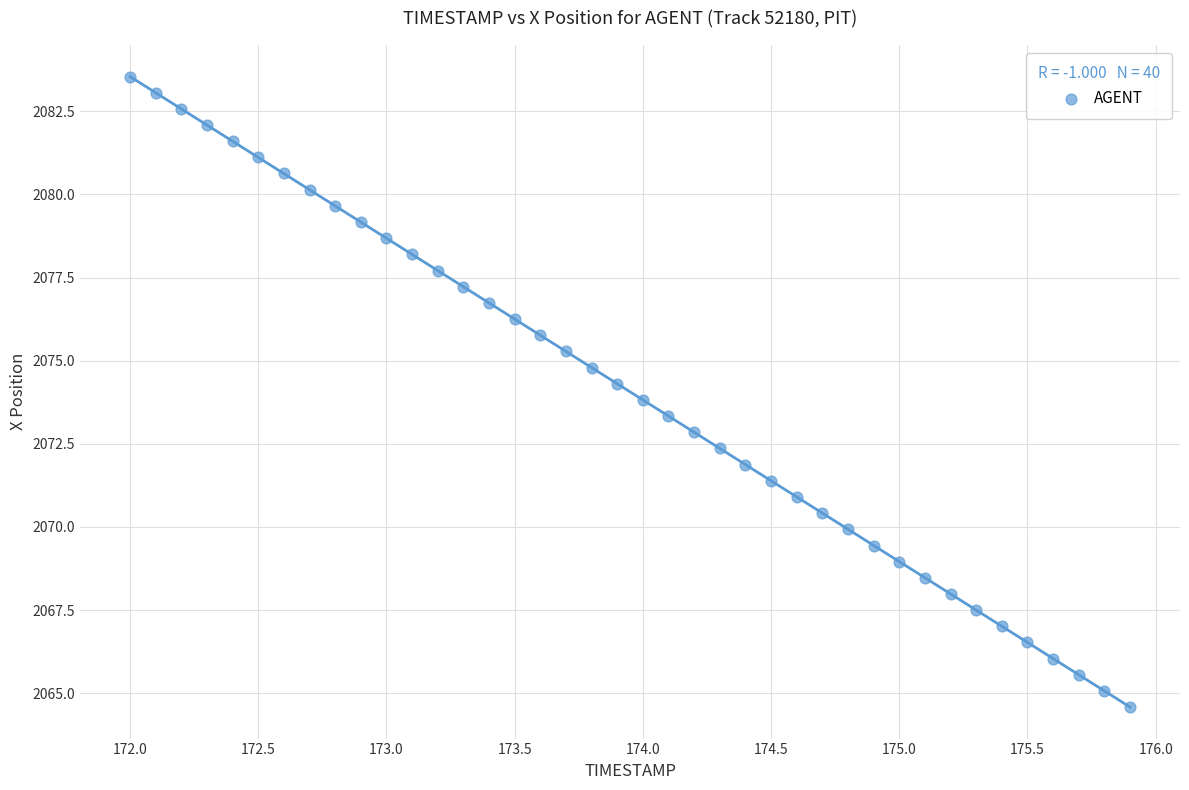

What is the range of X values (max minus min)?

3.9